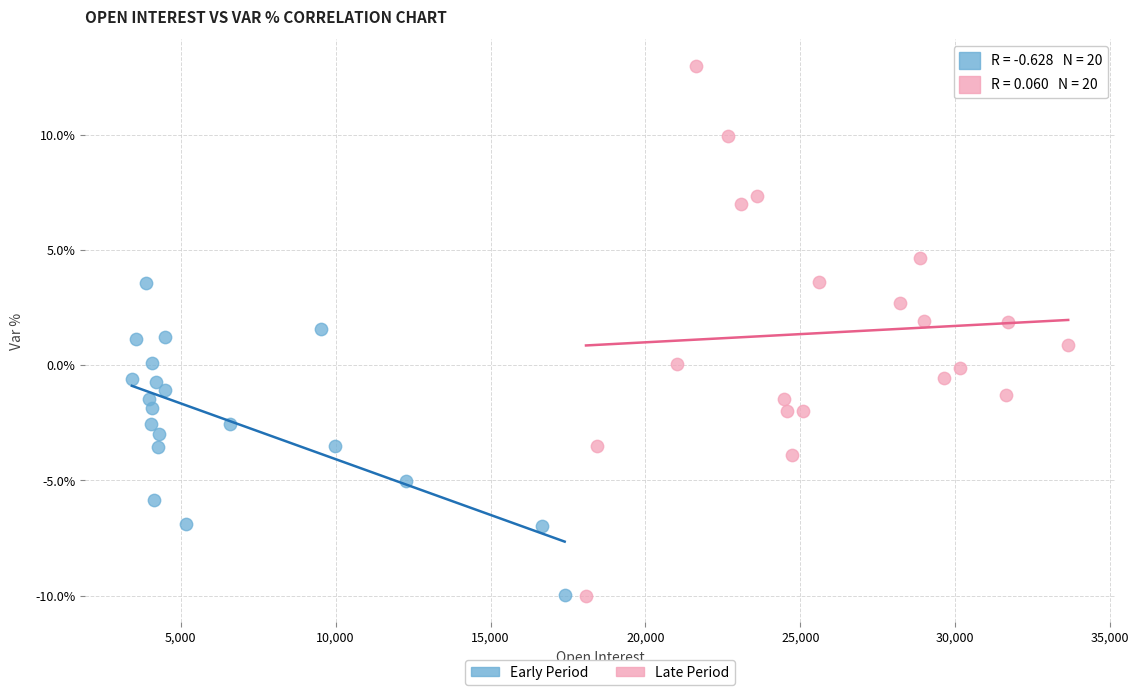

Which series has the widest spread of Y values?

Late Period